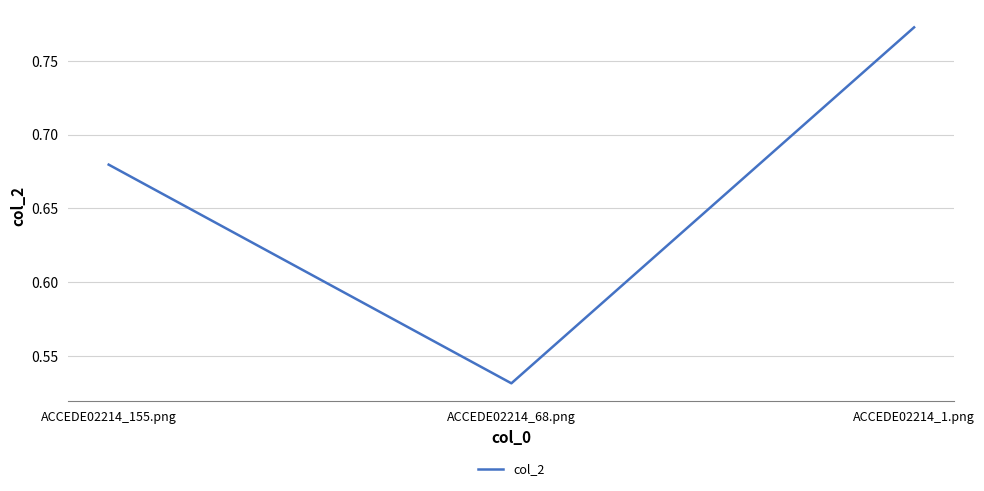

Rank the categories by value from lowest to highest.

ACCEDE02214_68.png, ACCEDE02214_155.png, ACCEDE02214_1.png